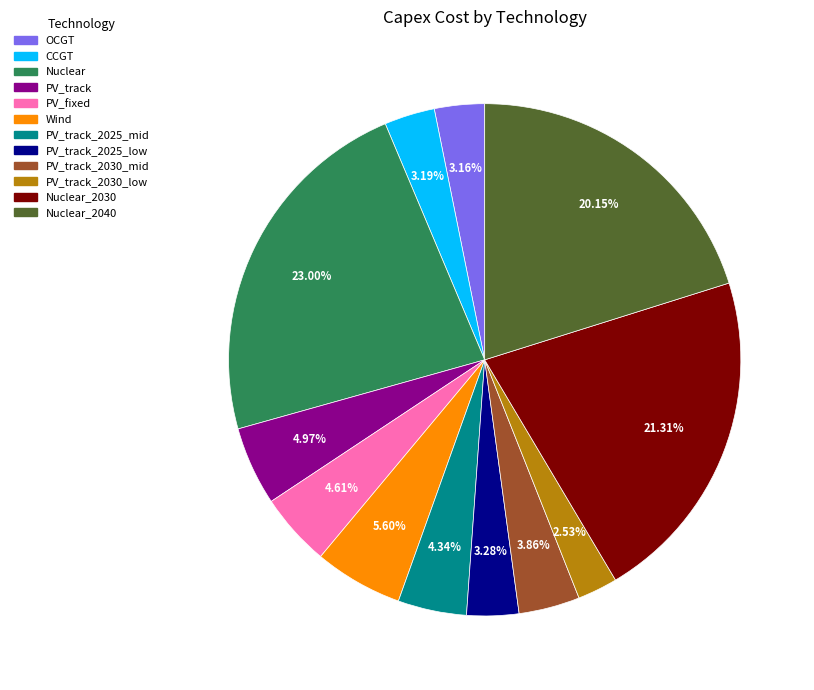

To the nearest percent, what percentage of the pie is Nuclear_2030?

21%